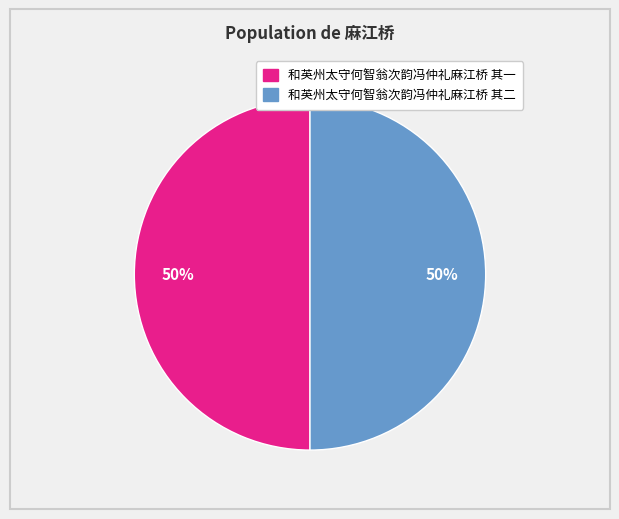

To the nearest percent, what percentage of the pie is 和英州太守何智翁次韵冯仲礼麻江桥 其一?

50%